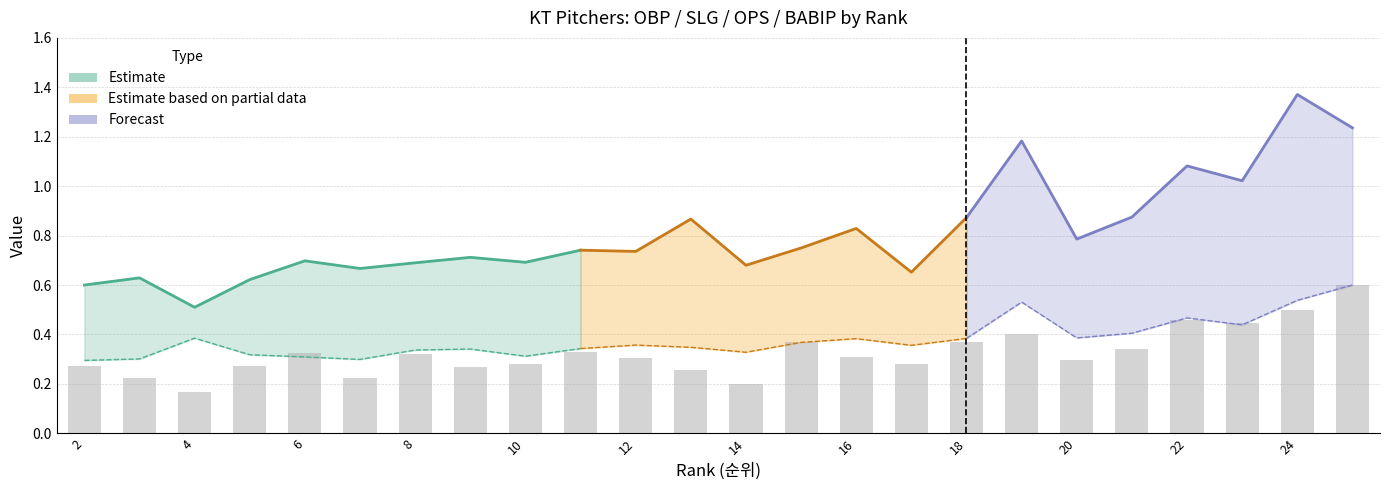

What is the difference between the maximum and minimum values in the BABIP series?

0.4